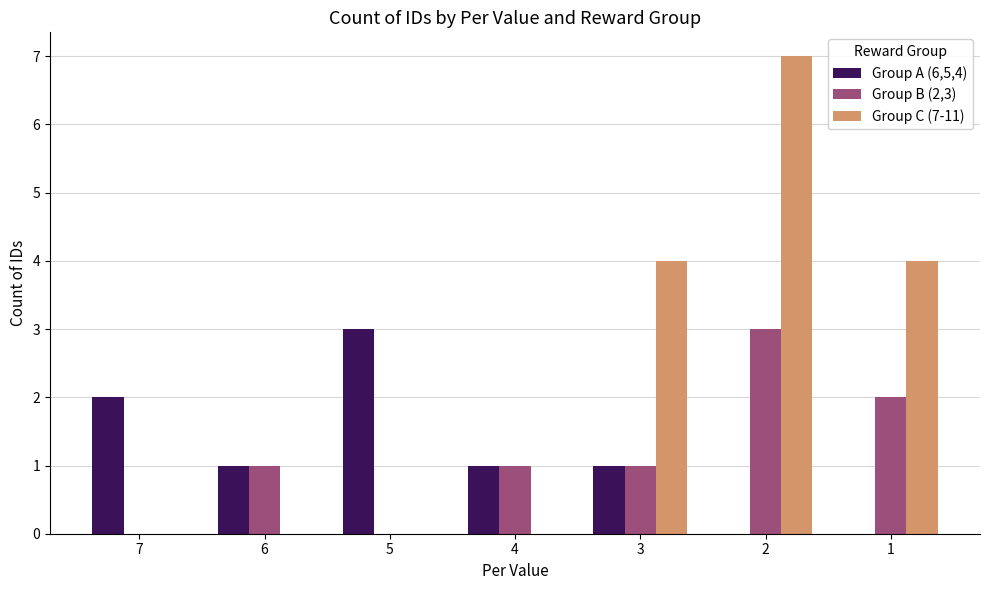

How many groups of bars are there?

7